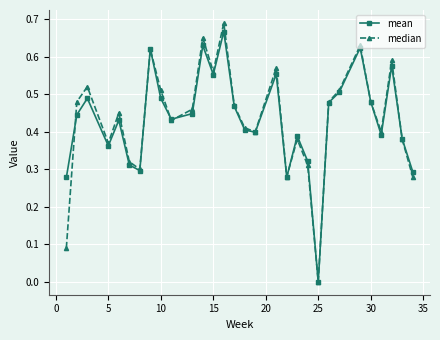

In median, how many points are higher than both neighbors (excluding endpoints)?

9